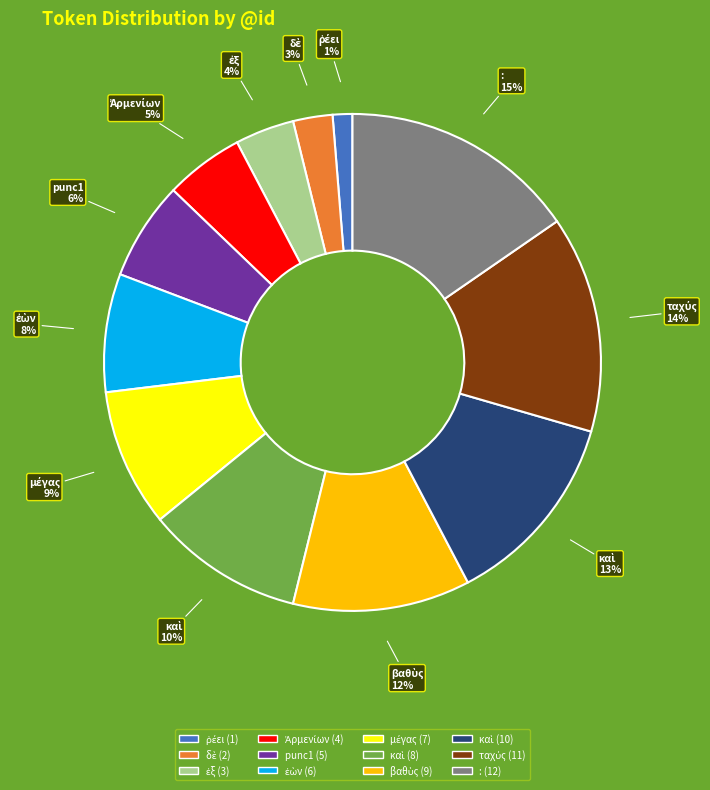

Does any single category account for the majority?

No